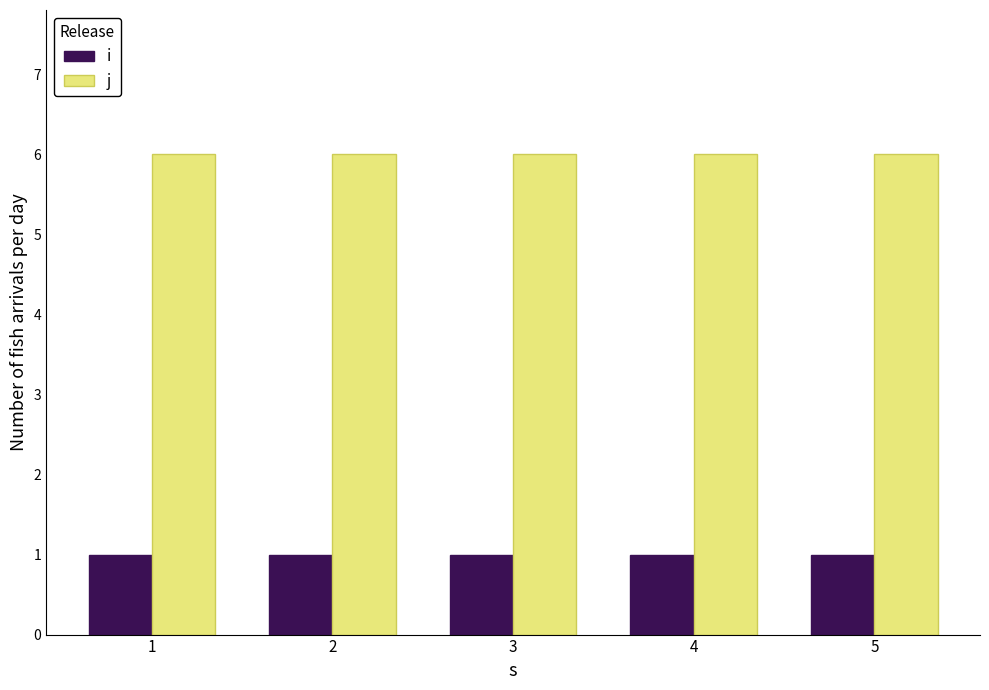

What is the maximum value shown in the chart?

6